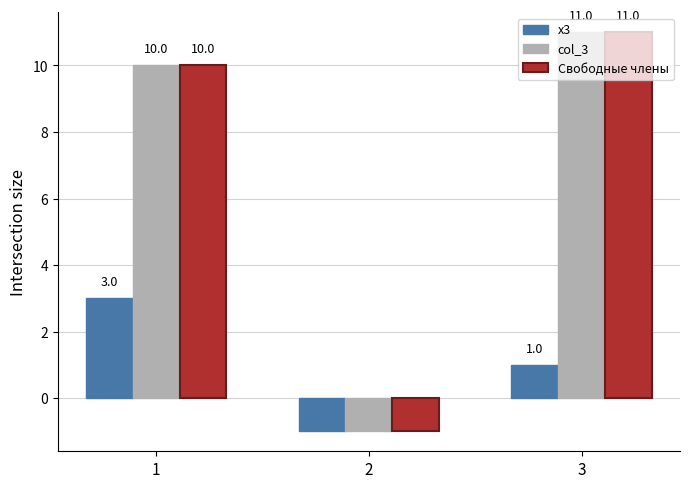

What is the value of the Свободные члены bar at the 2nd from the left?

-1